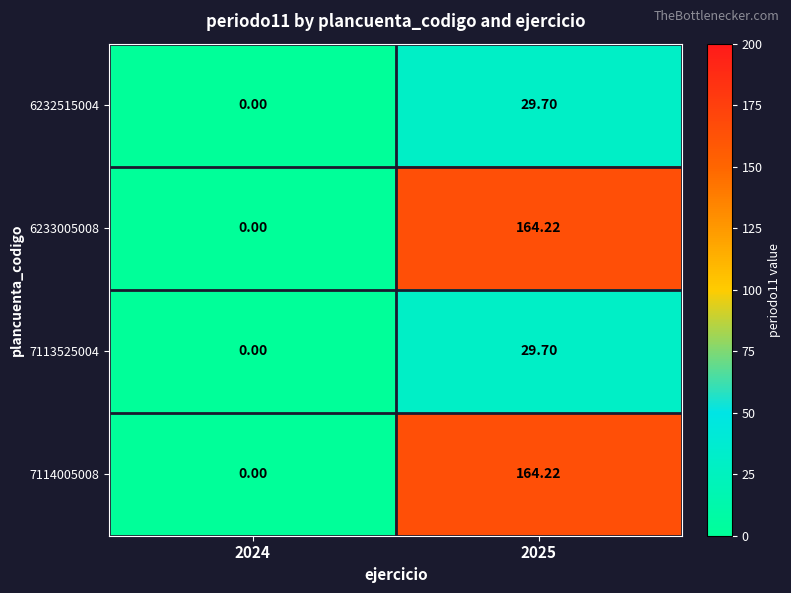

Is the value of 7113525004 at 2025 greater than the value of 6233005008 at 2025?

No